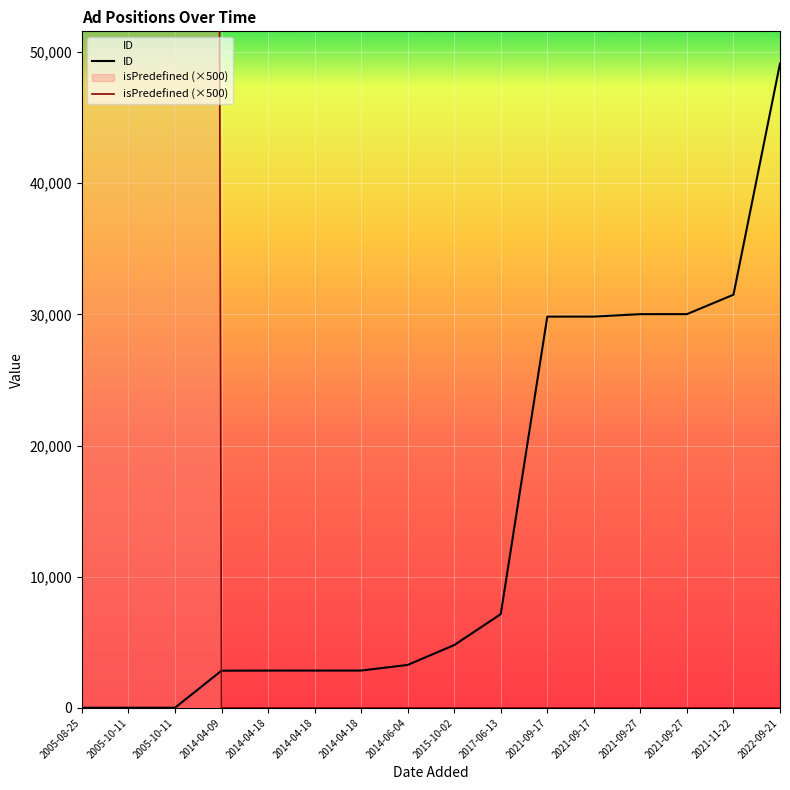

Between 2005-10-11 and 2014-04-18, which series saw the biggest shift?

isPredefined